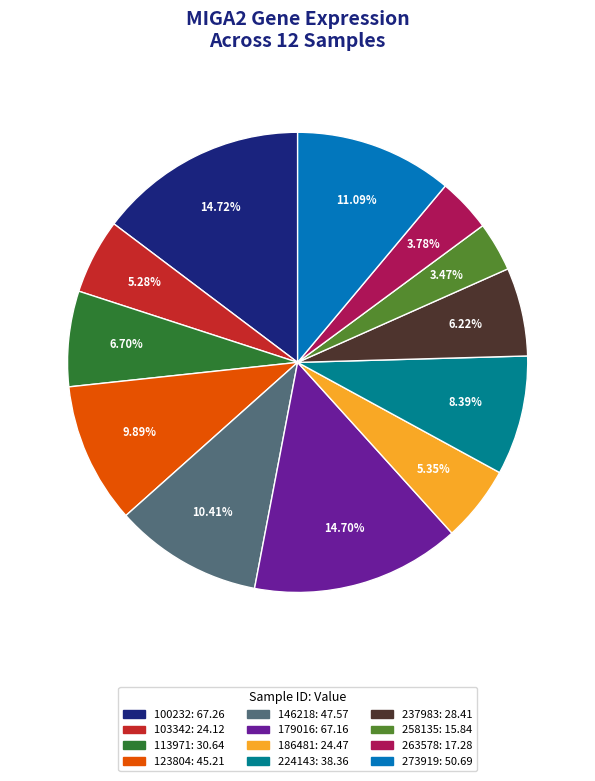

Does 100232 account for over 50% of the chart?

No